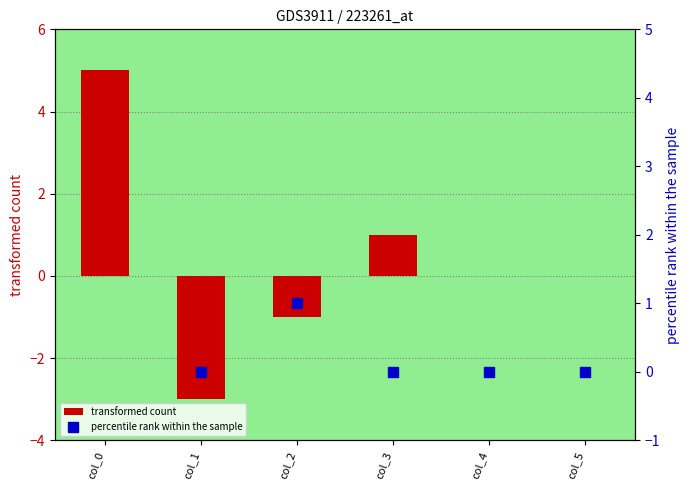

Which series has the widest spread of Y values?

transformed count